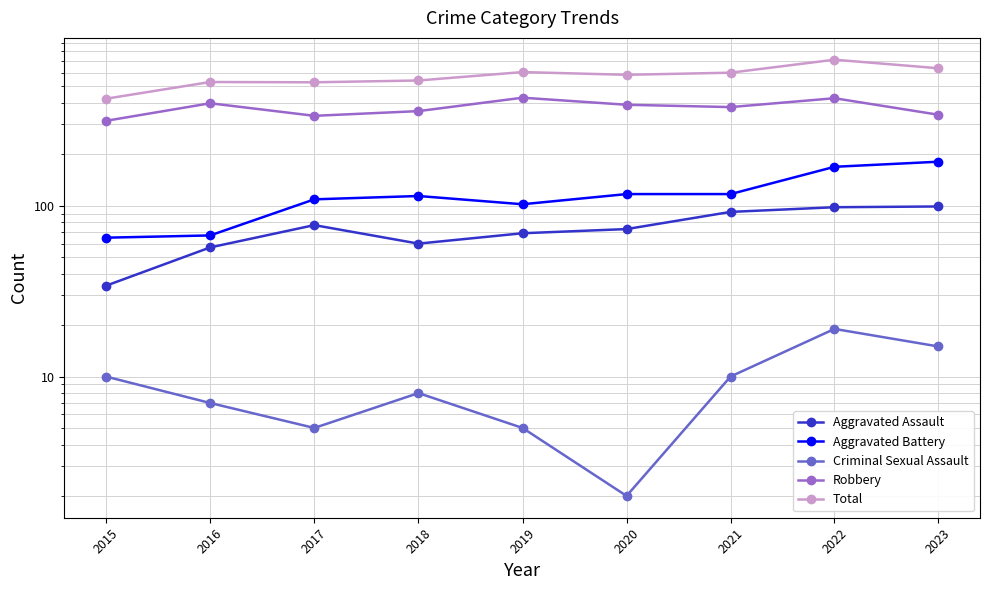

What is the value of the Robbery point at the 5th from the left?

429